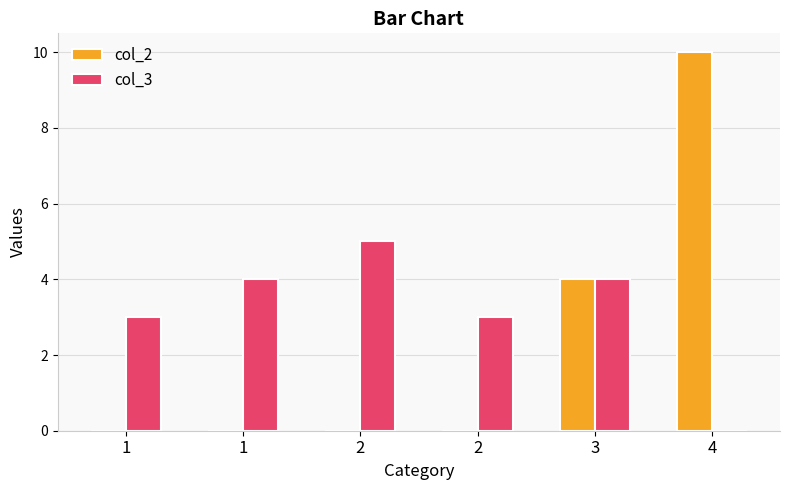

How many distinct data groups are displayed?

2